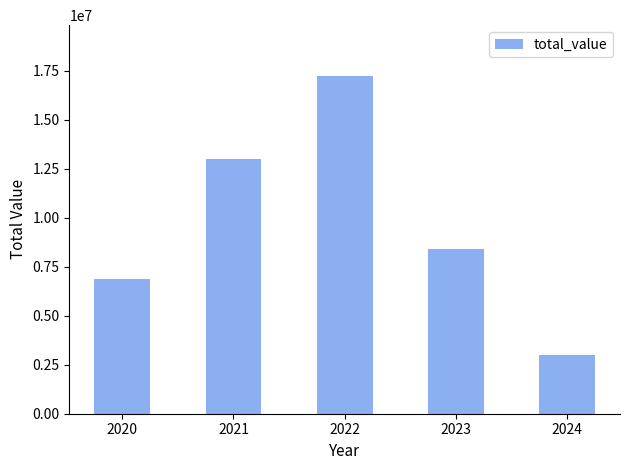

What is the value of the 1st bar from the left?

6885145